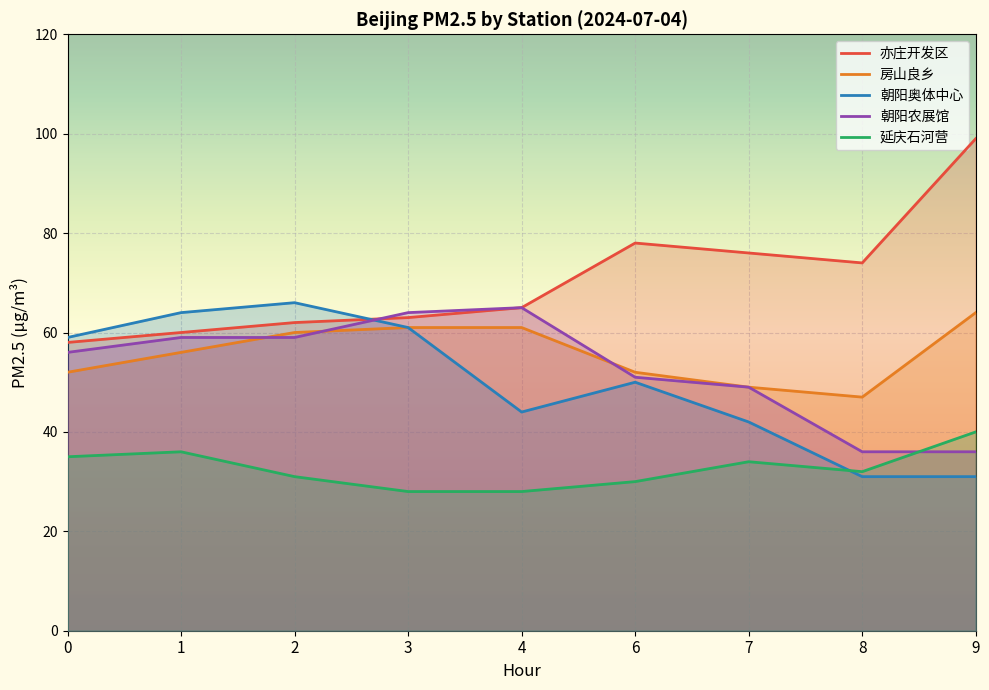

Where is 亦庄开发区 nearest to the value 78?

6